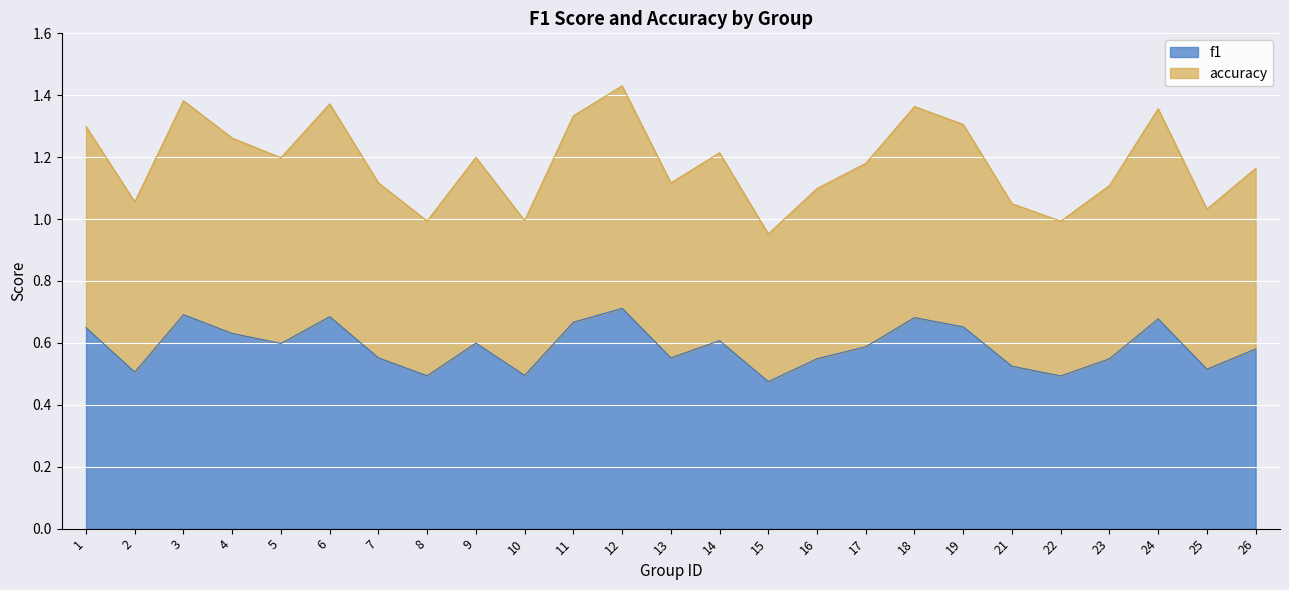

What is the maximum value shown in the chart?

1.4